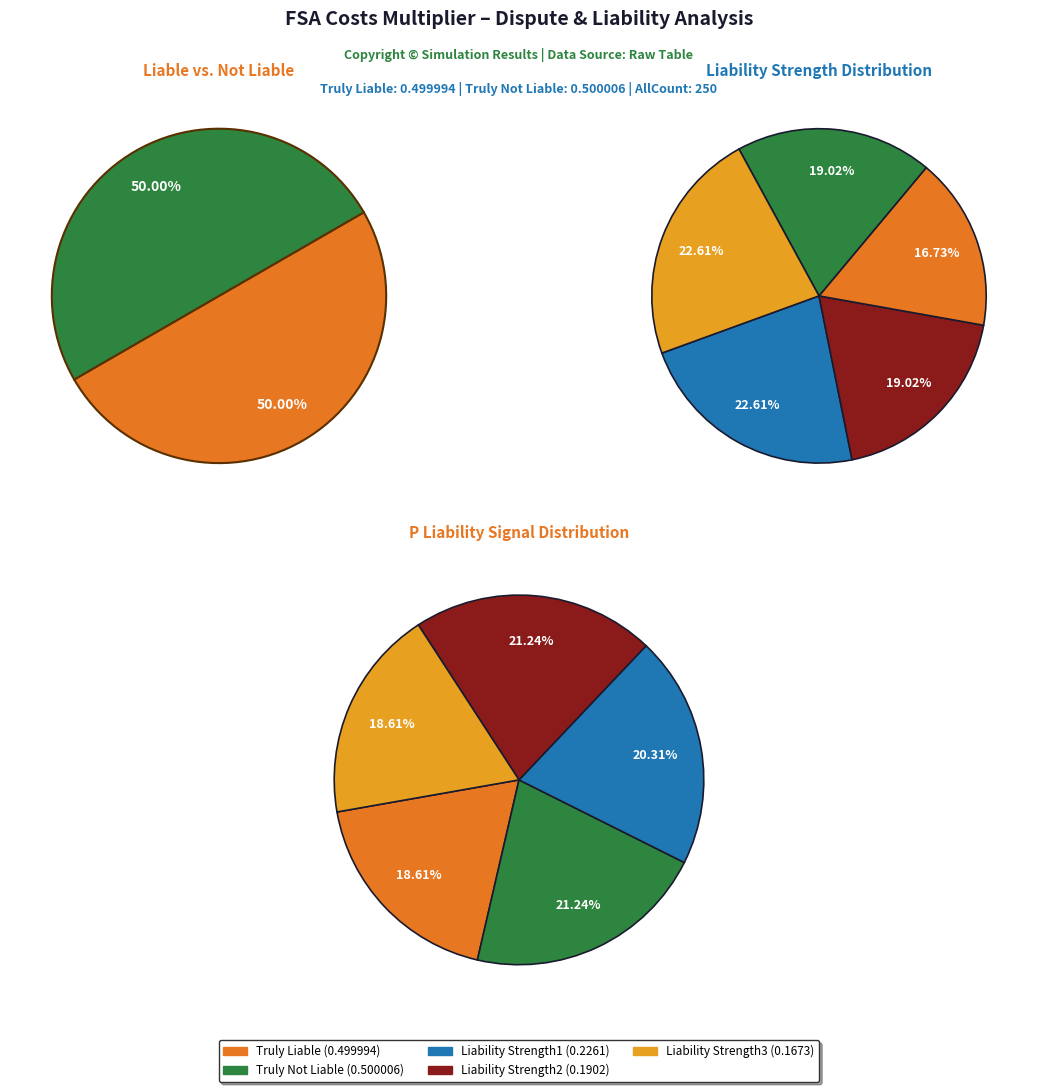

What is the largest slice in the pie chart?

Truly Liable